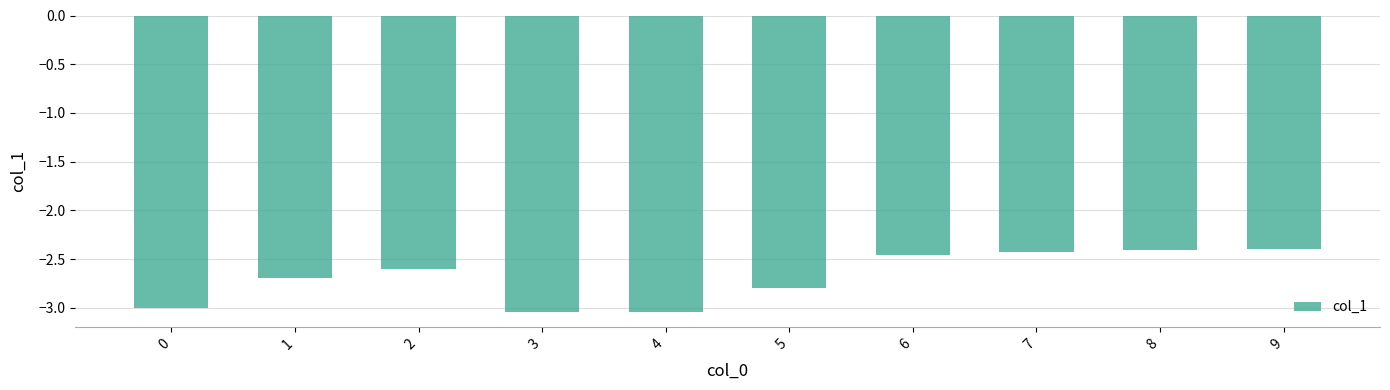

Which has a higher value, 8 or 3?

8